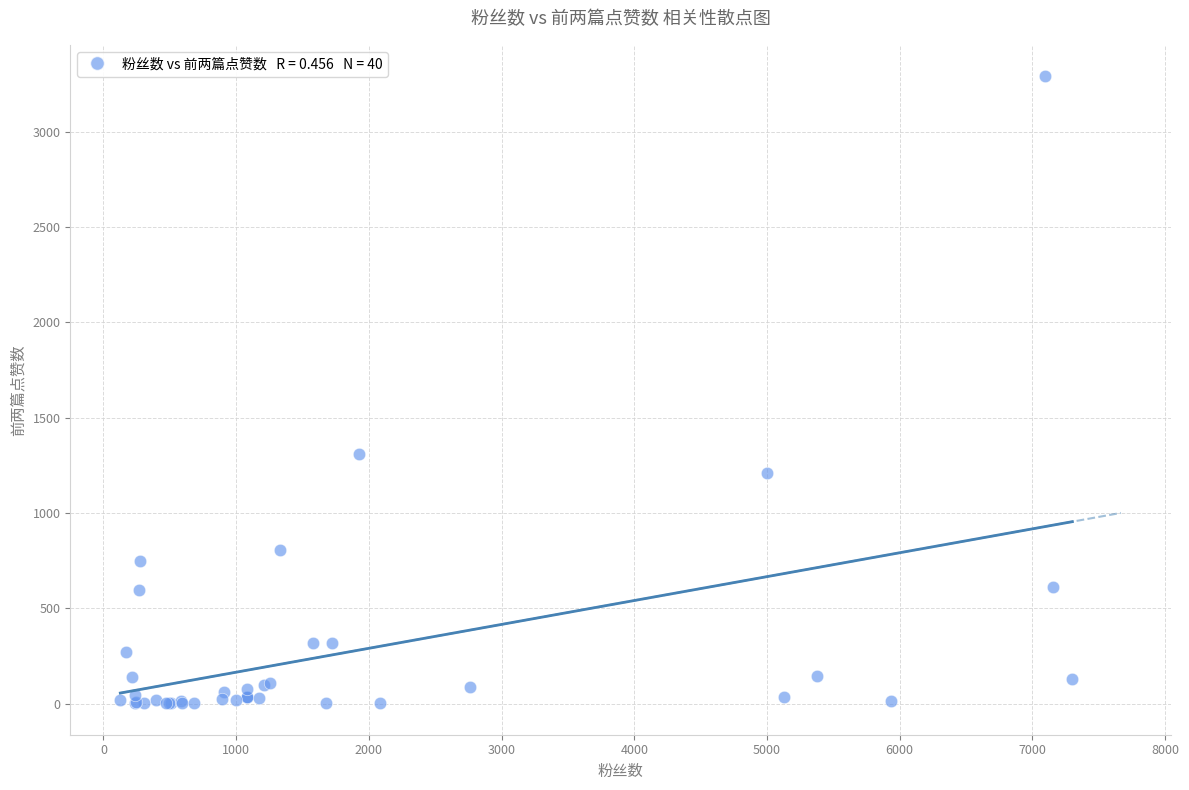

What Y value in the scatter plot is closest to 1646?

1310